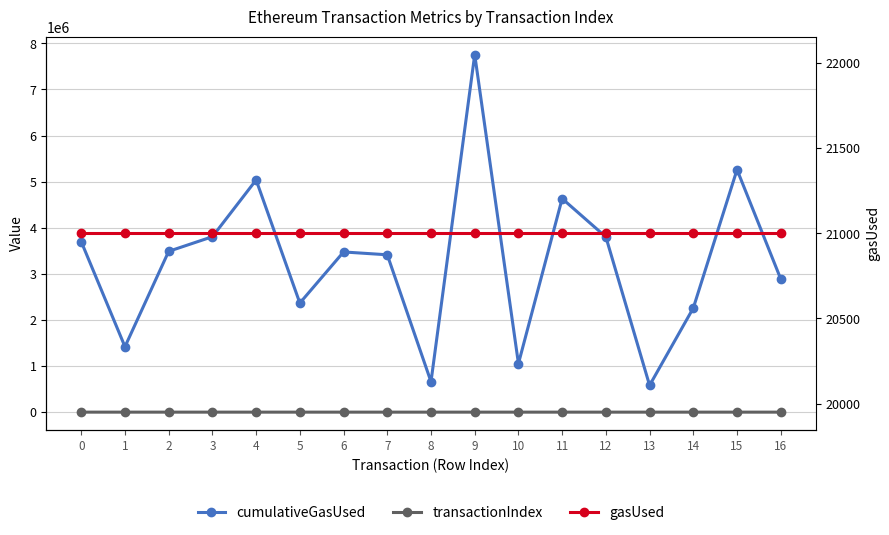

Which series has the largest range (max minus min)?

cumulativeGasUsed